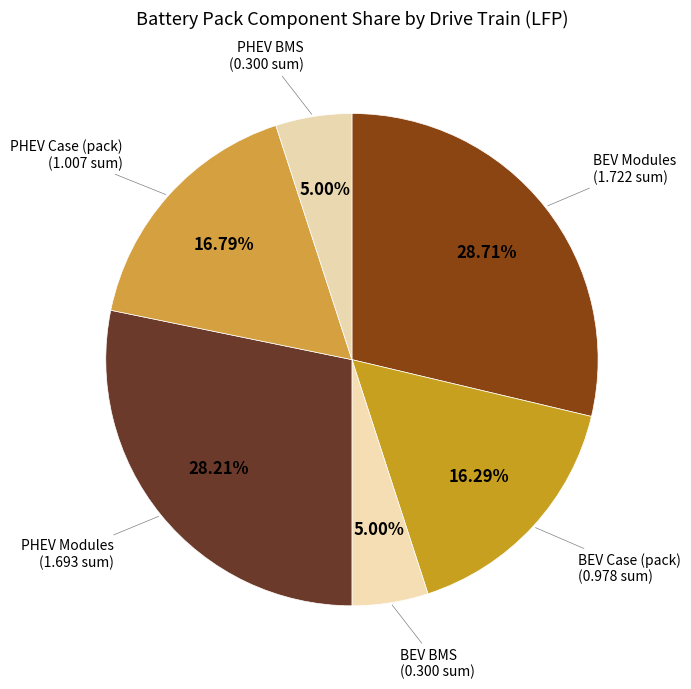

How many segments does this pie chart have?

6